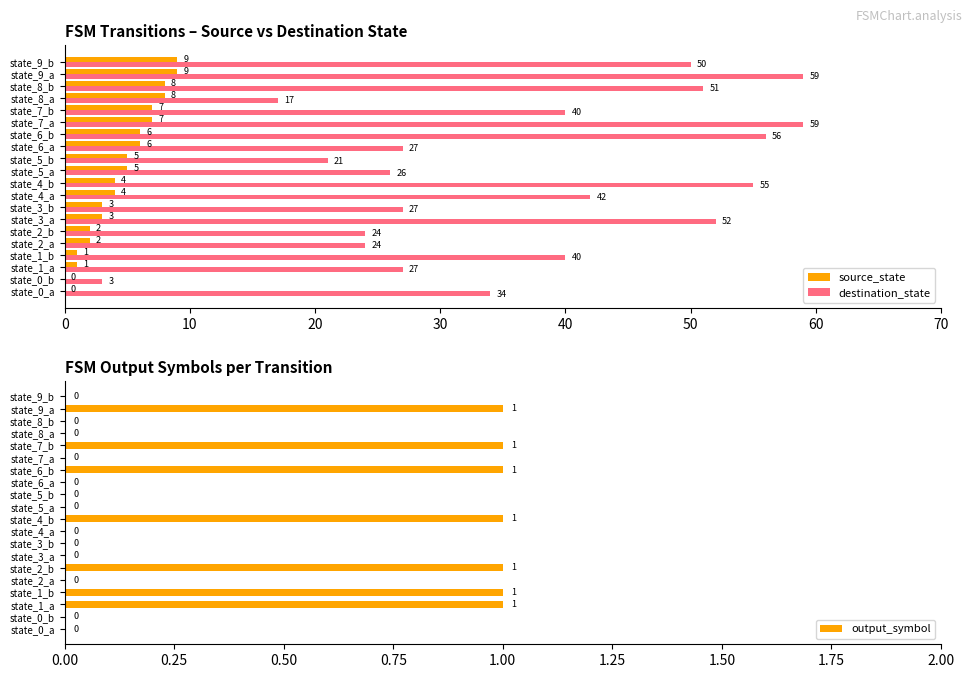

What is the maximum value shown in the chart?

59